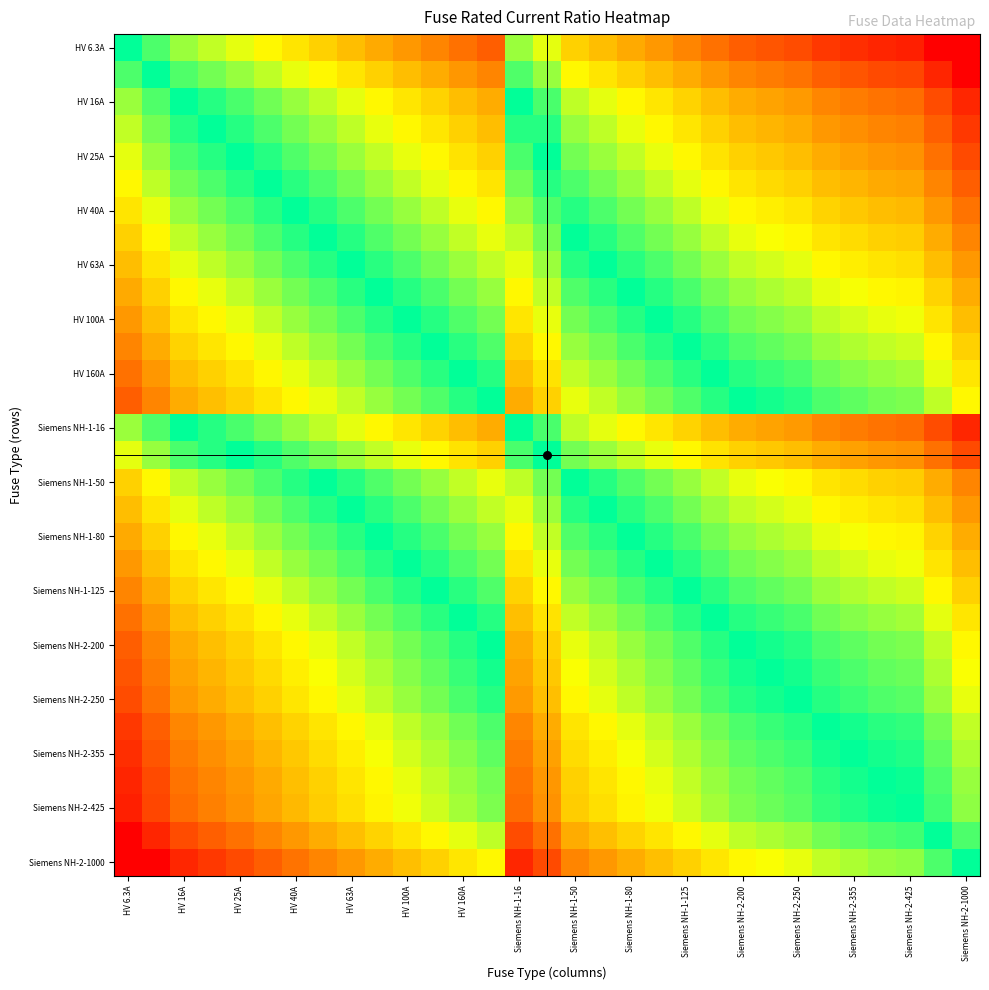

At how many categories does at least one series exceed 2?

24